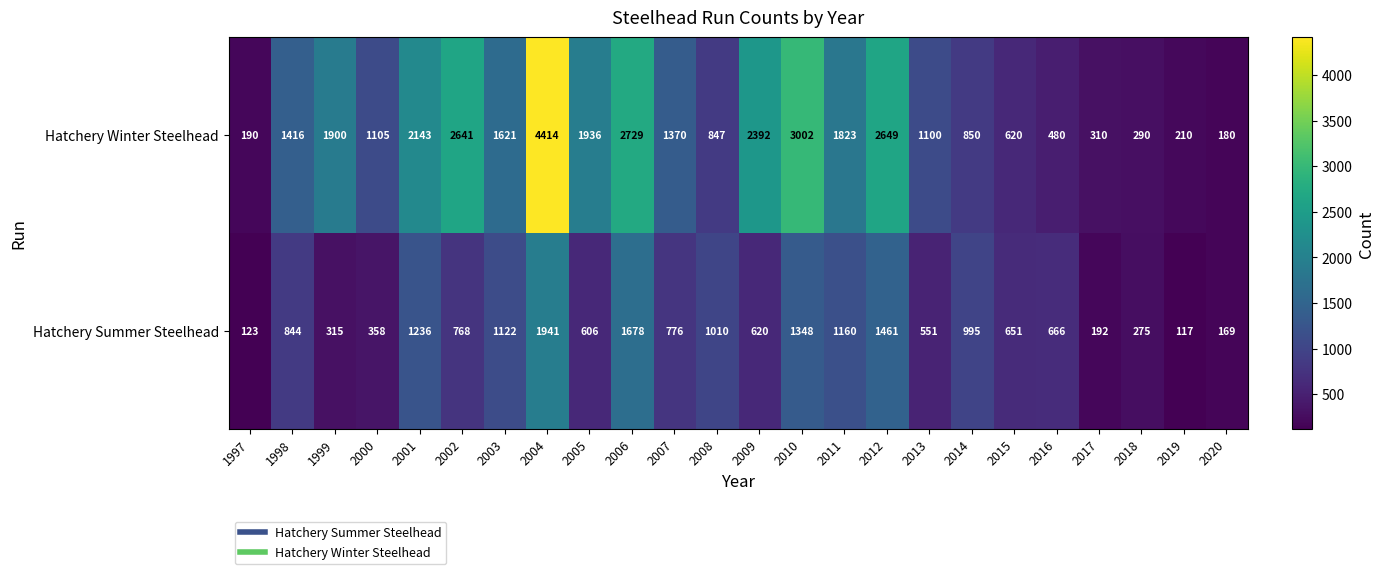

What is the total value across all series at 1997?

313